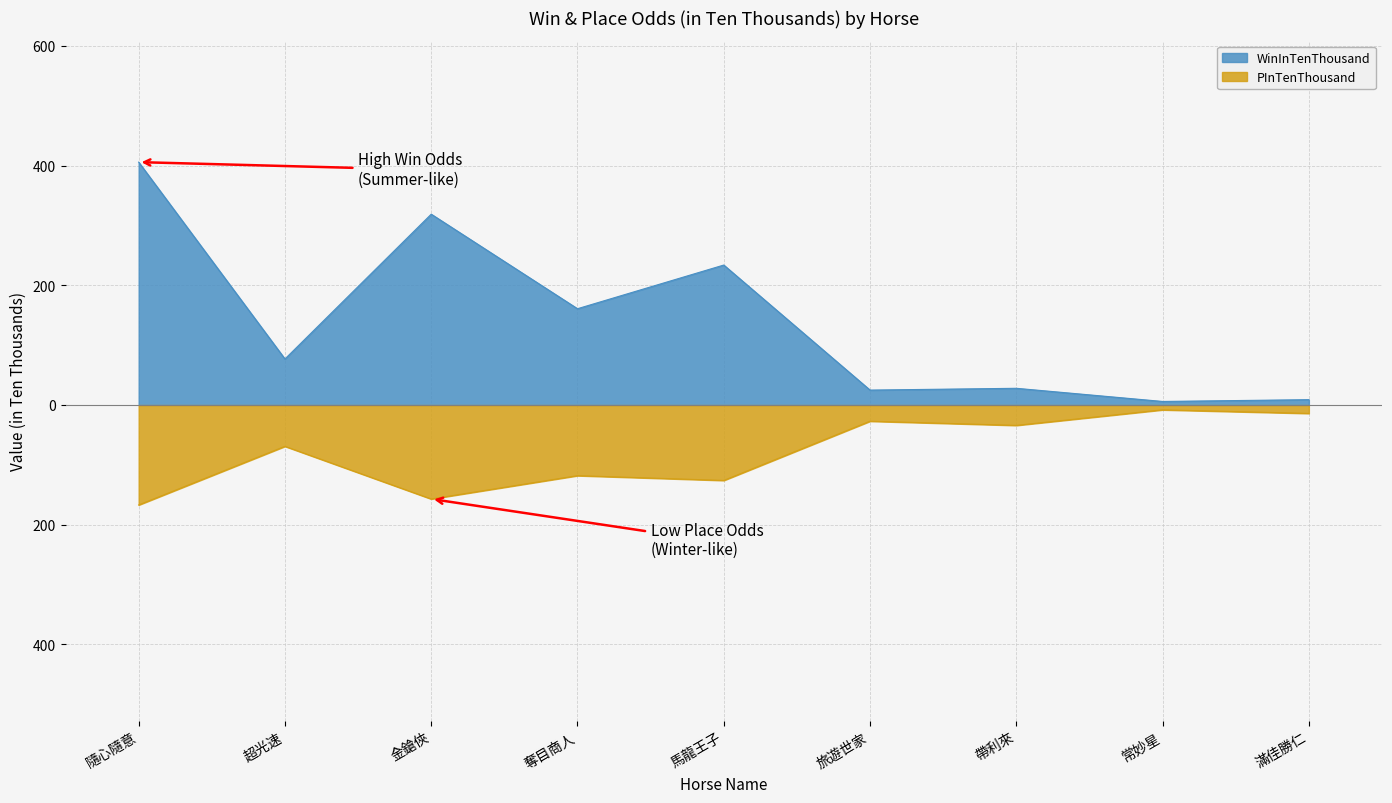

Which series has the largest range (max minus min)?

WinInTenThousand